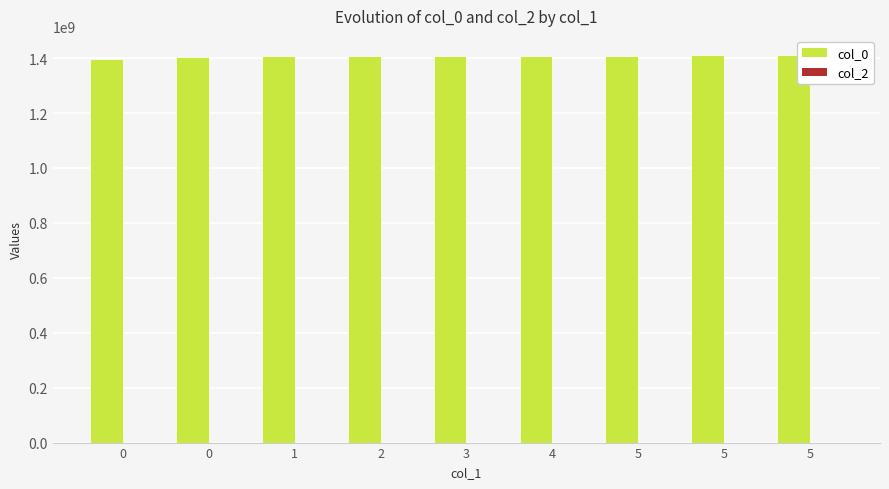

How many categories are shown in the chart?

9